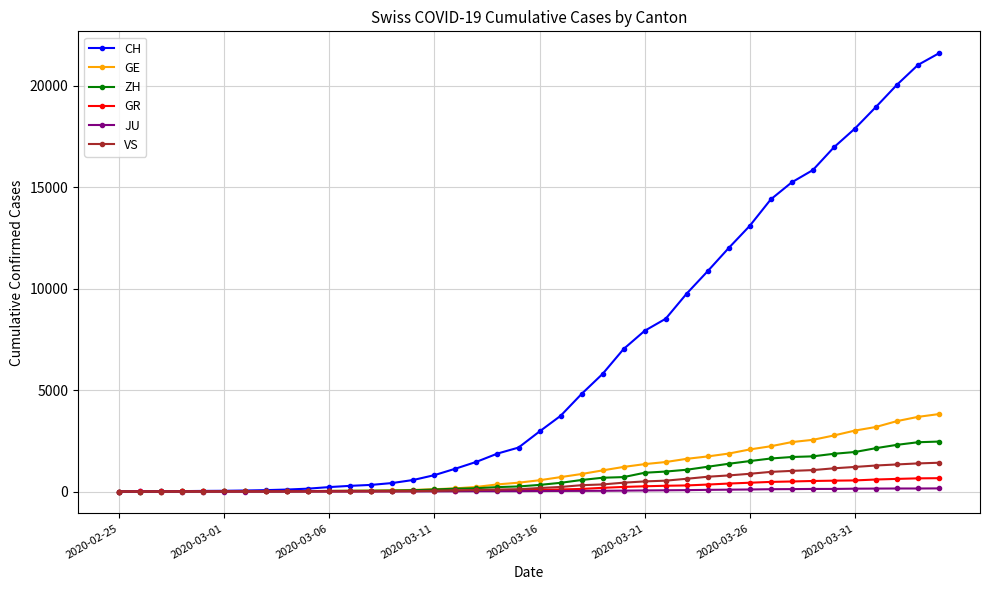

How many values in the JU series are below 25?

20